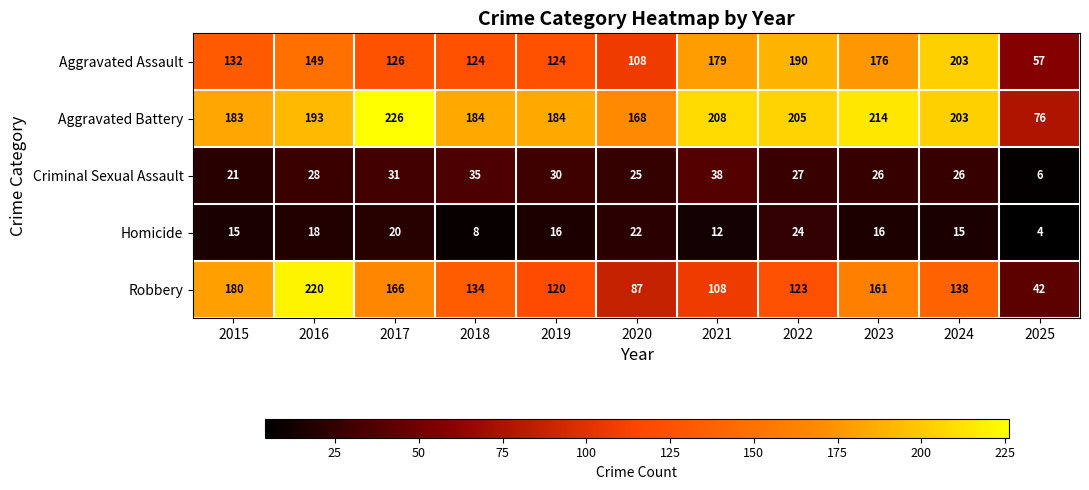

Where is Aggravated Battery nearest to the value 151?

2020